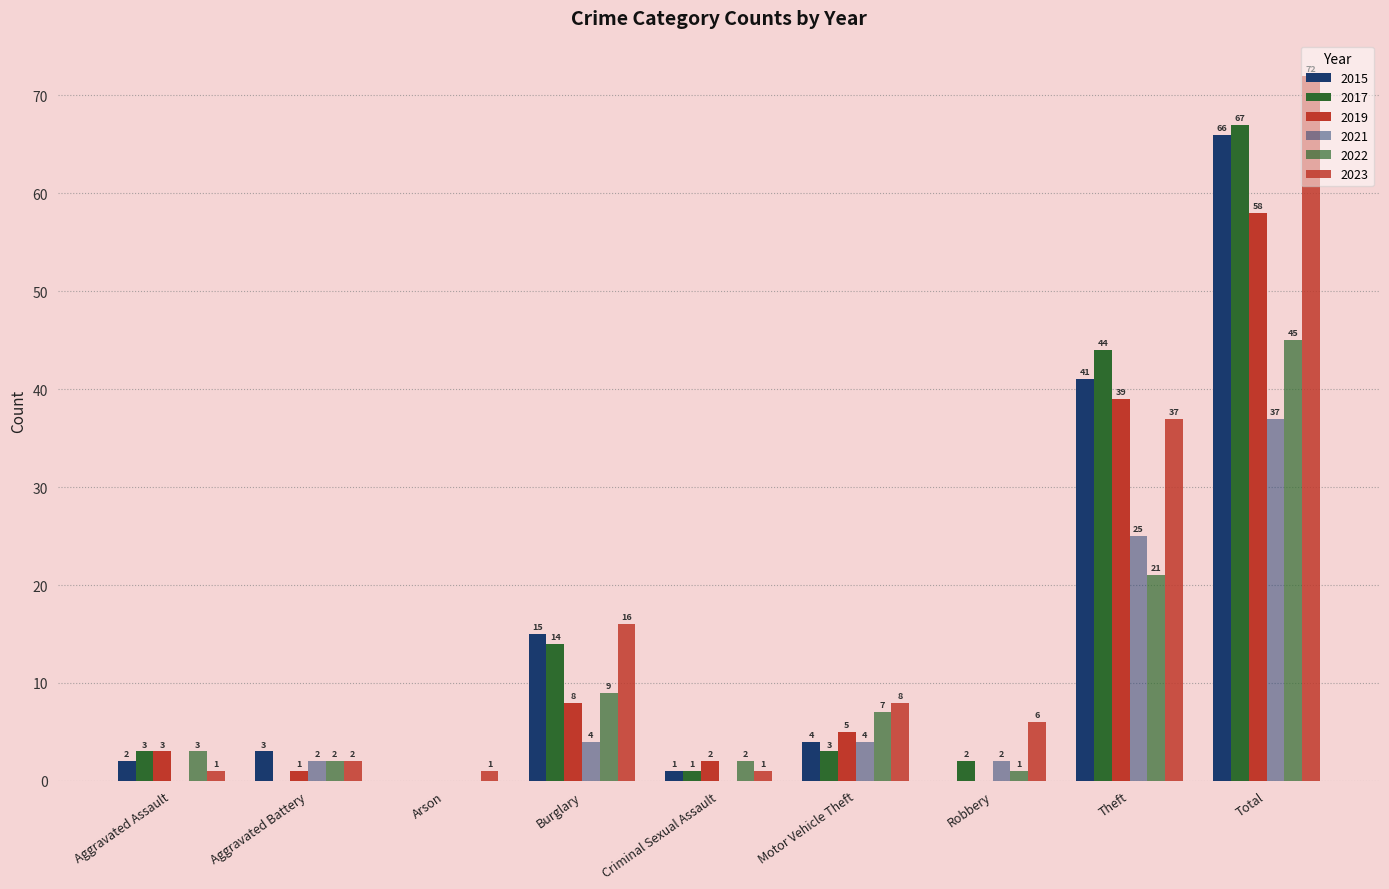

At Aggravated Battery, list the series in order from smallest to largest.

2017, 2019, 2021, 2022, 2023, 2015